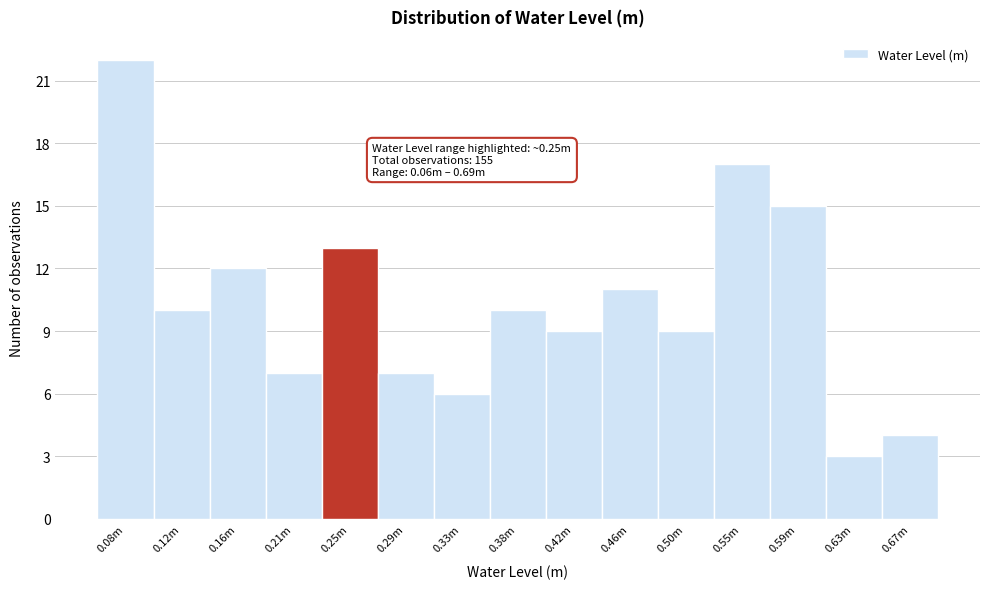

Reading left to right, what are all the values shown in this chart?

22	10	12	7	13	7	6	10	9	11	9	17	15	3	4